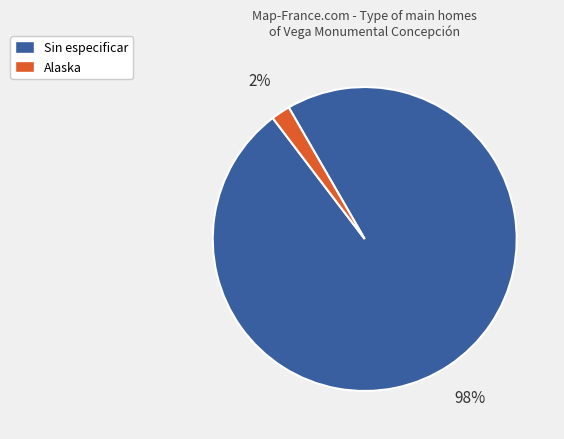

The Alaska slice represents 2% of the pie. True or false?

True